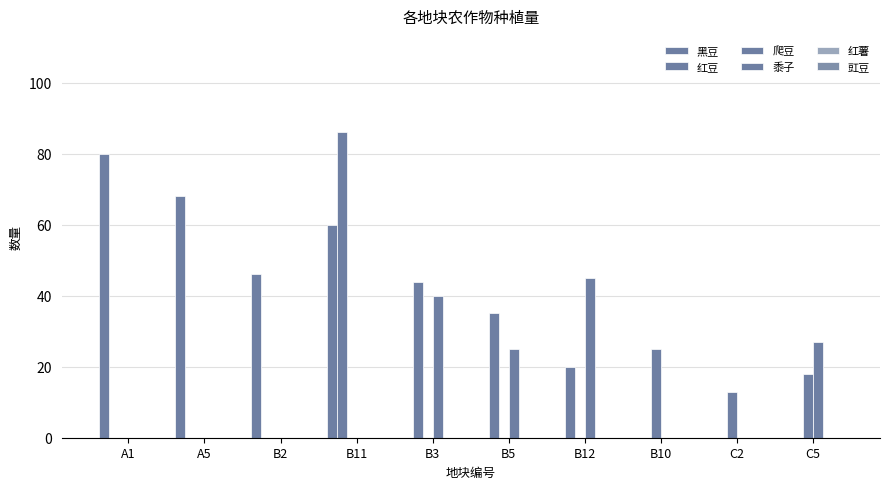

Rank the categories by 爬豆 value from highest to lowest.

B10, C5, C2, A1, A5, B2, B11, B3, B5, B12